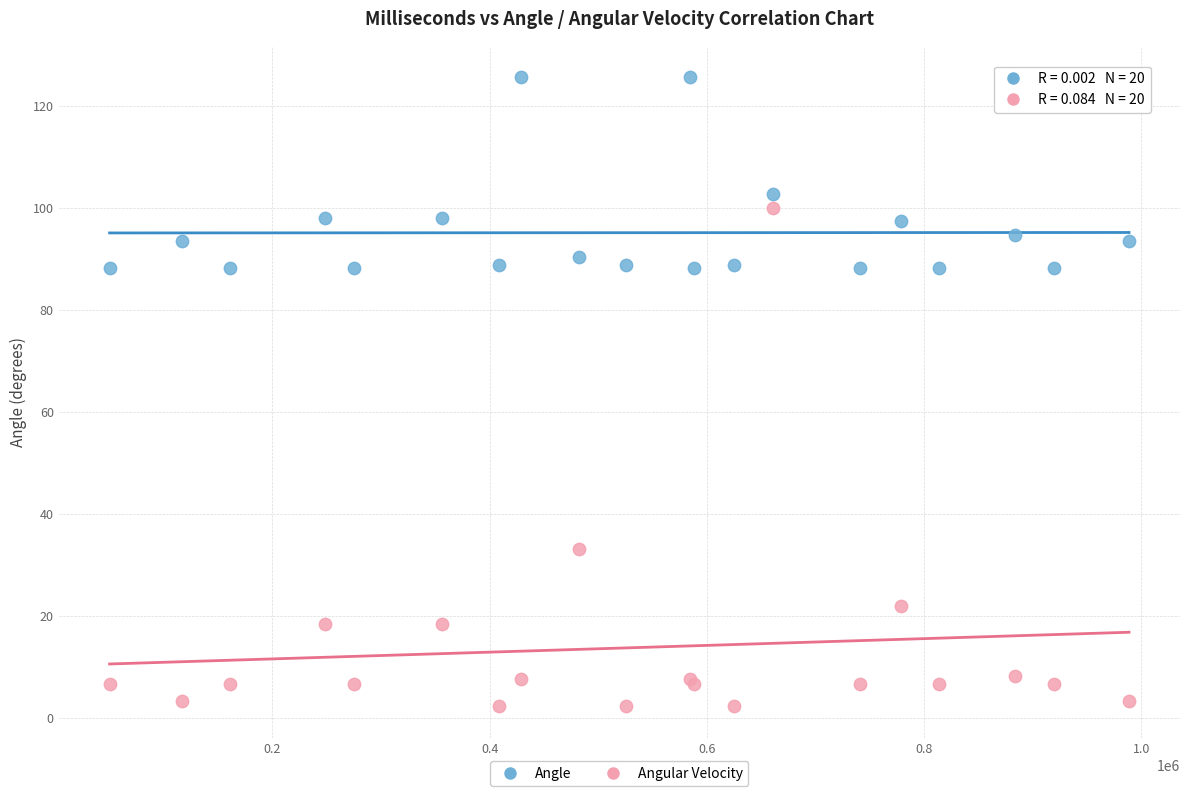

In the Angular Velocity series, what Y value is closest to 51?

33.0